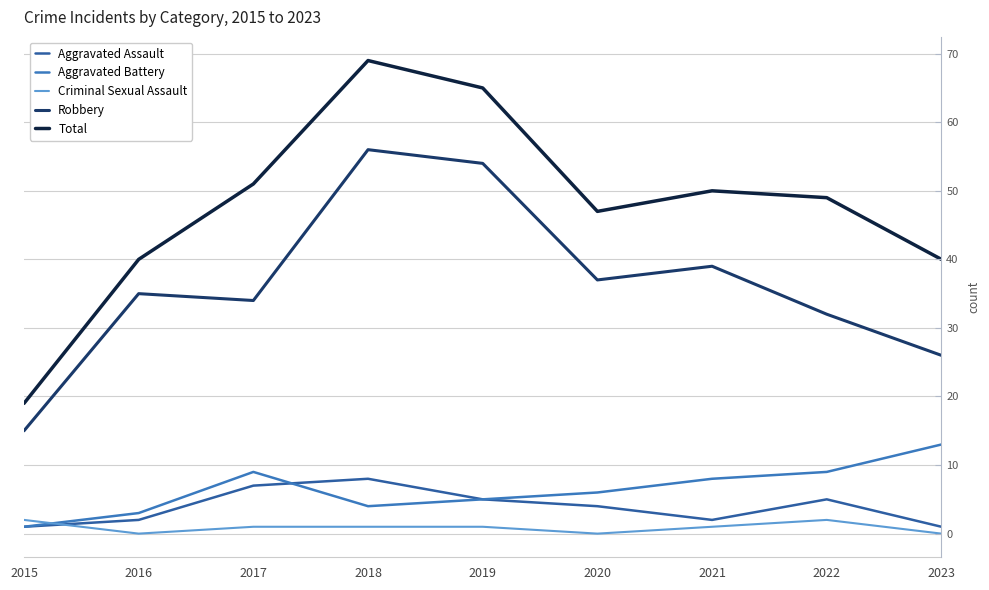

At which category does Total reach its first local peak?

2018